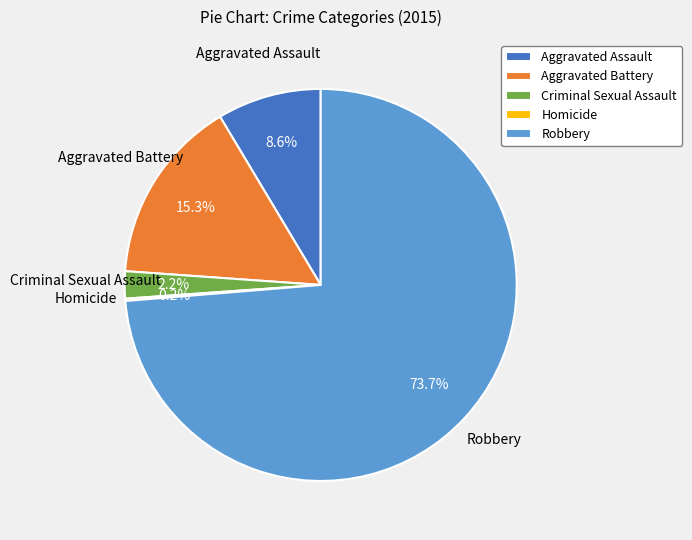

Which category accounts for the majority?

Robbery